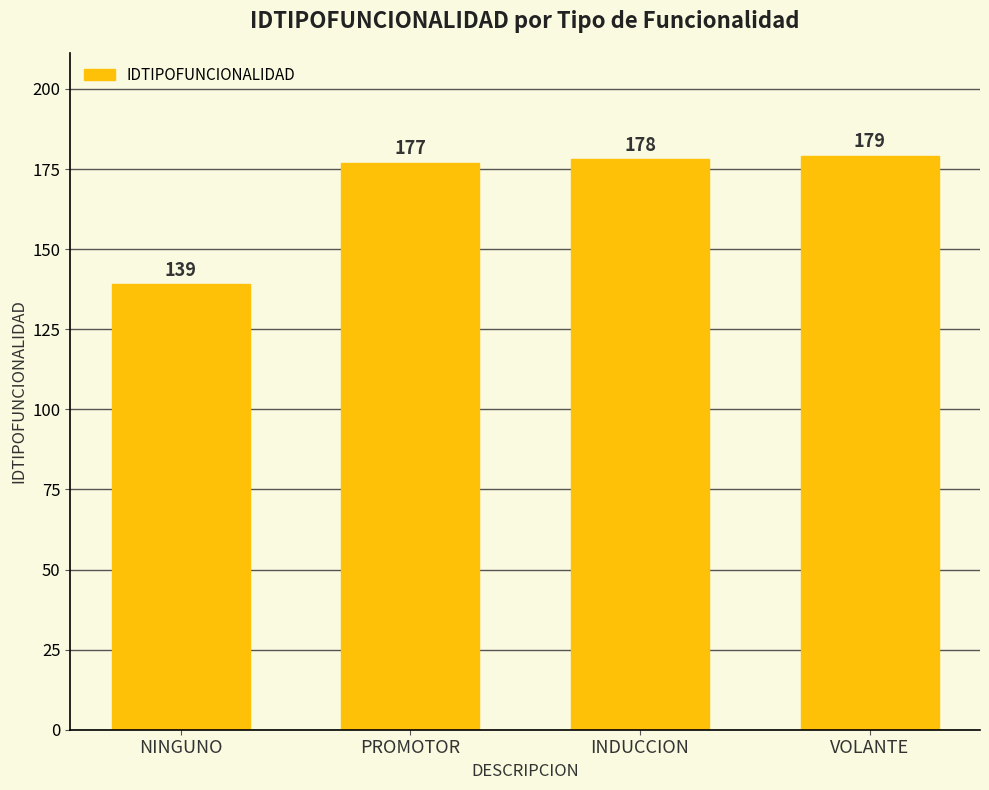

List the labels in order of value, smallest first.

NINGUNO, PROMOTOR, INDUCCION, VOLANTE